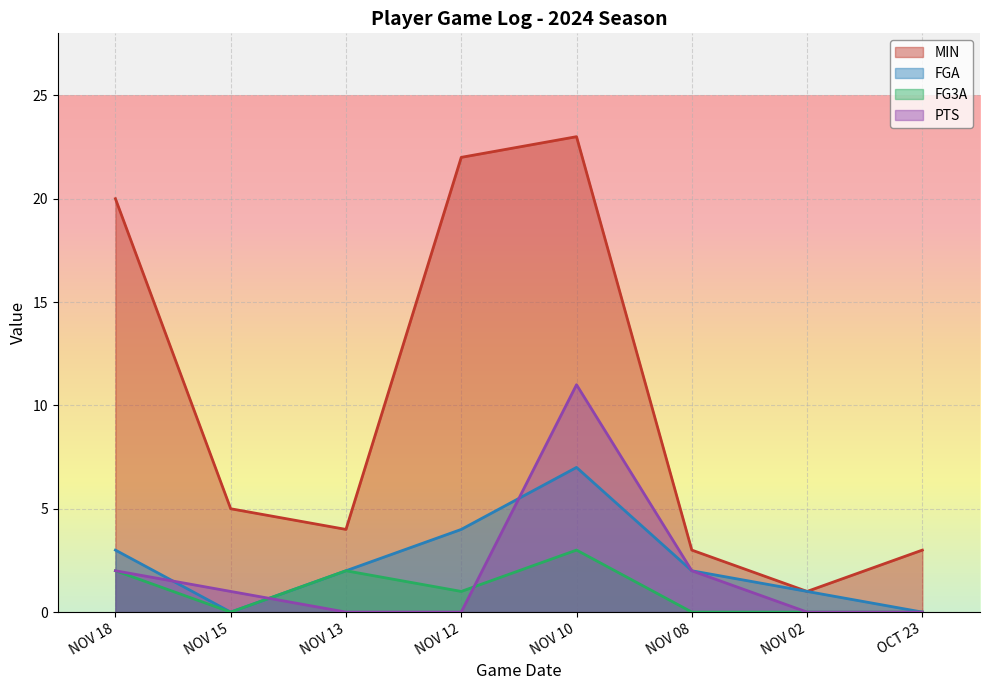

Where is the first local maximum for MIN?

NOV 10